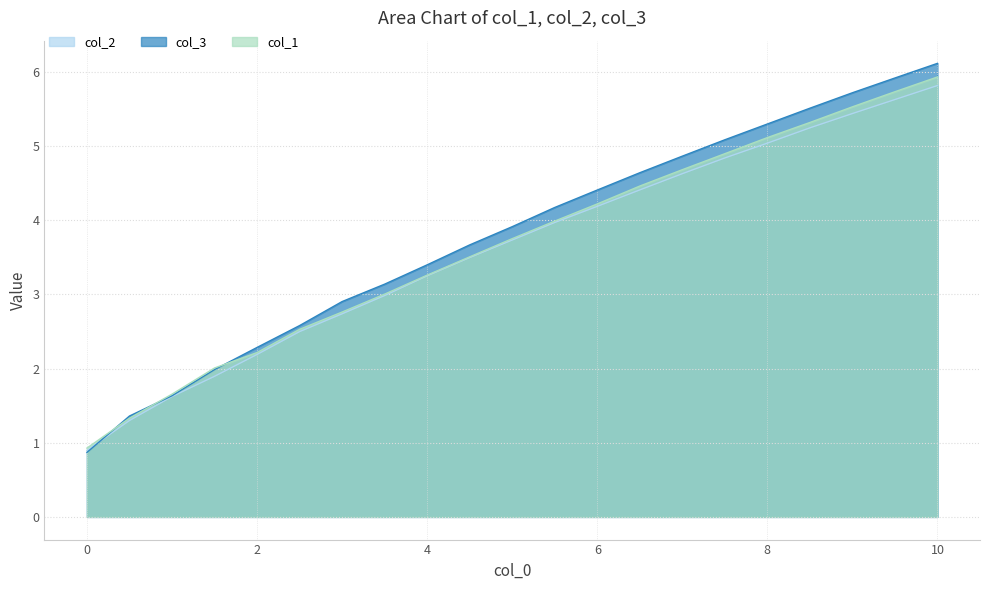

The value of col_2 at 0.5 is 0.9. True or false?

False